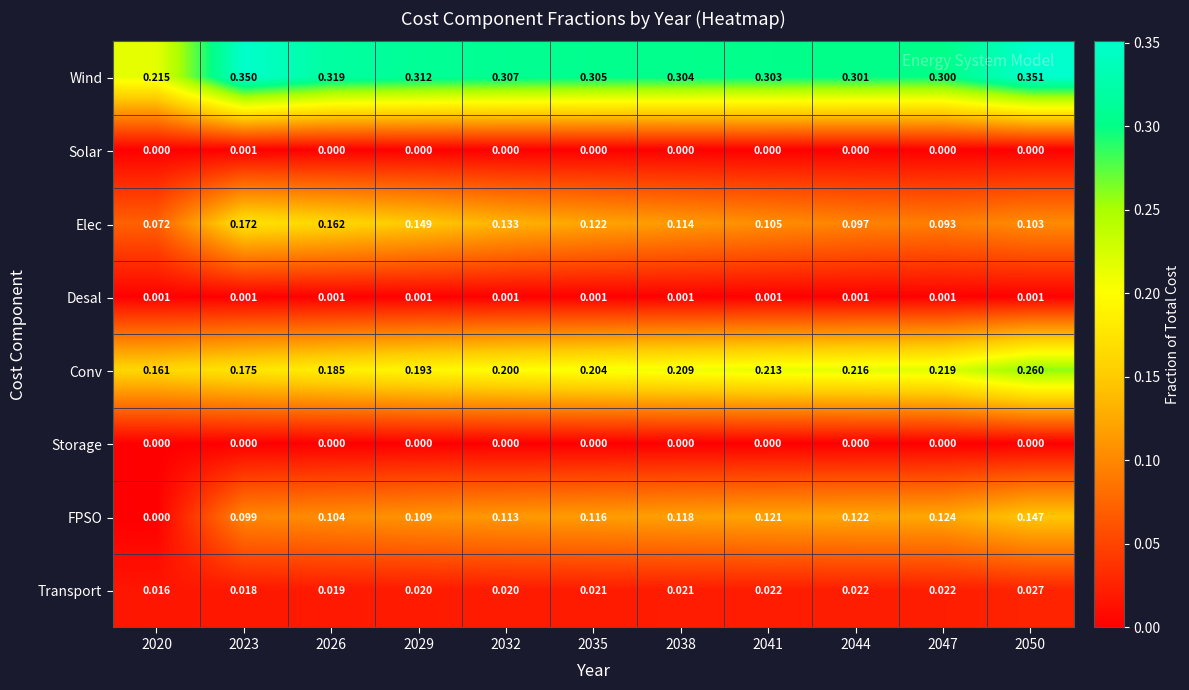

Is the value of FPSO at 2038 greater than the value of Conv at 2047?

No